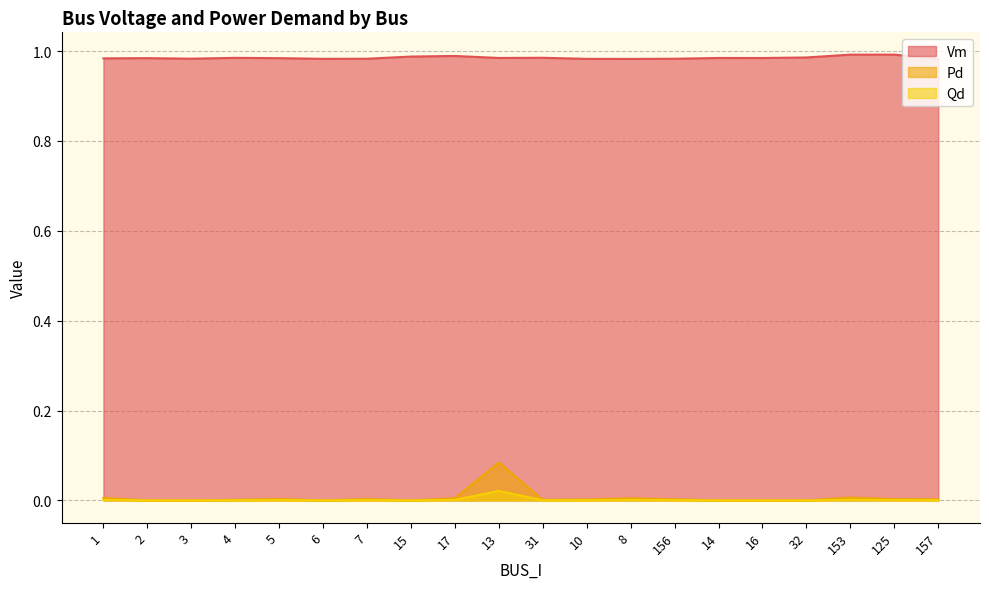

True or false: Qd has a value of 0.0 at 8.

True